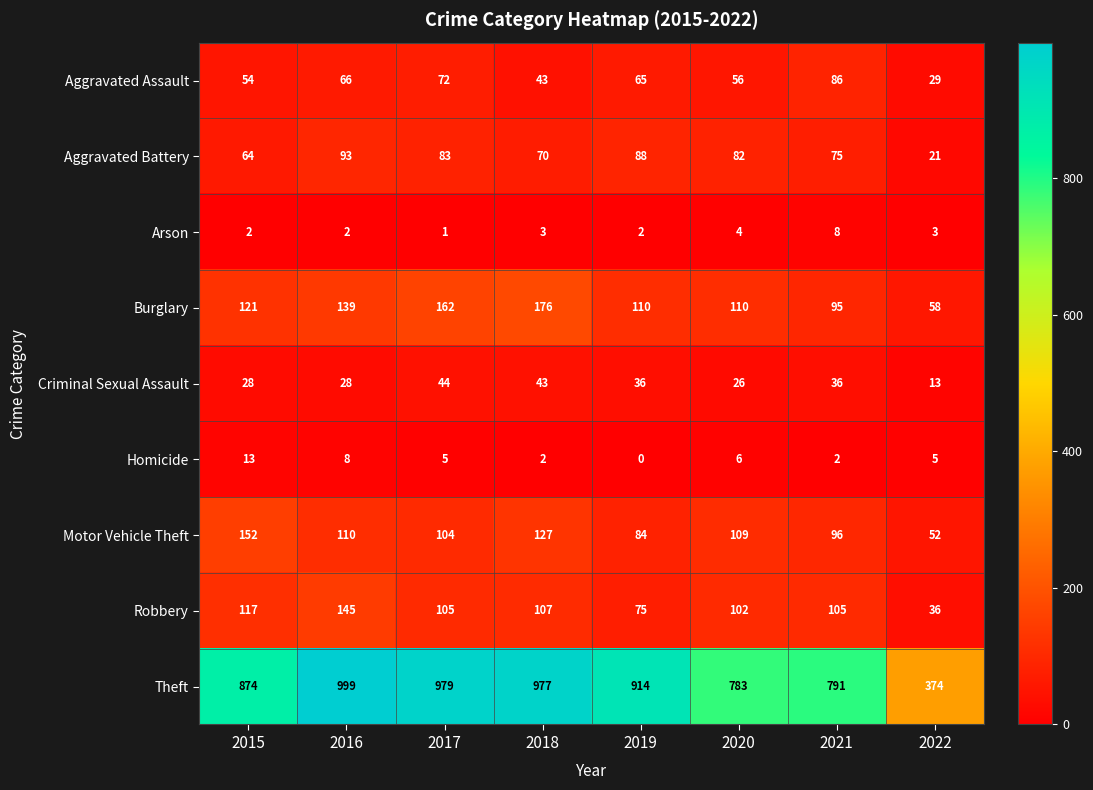

Which series has the largest total across all categories?

Theft